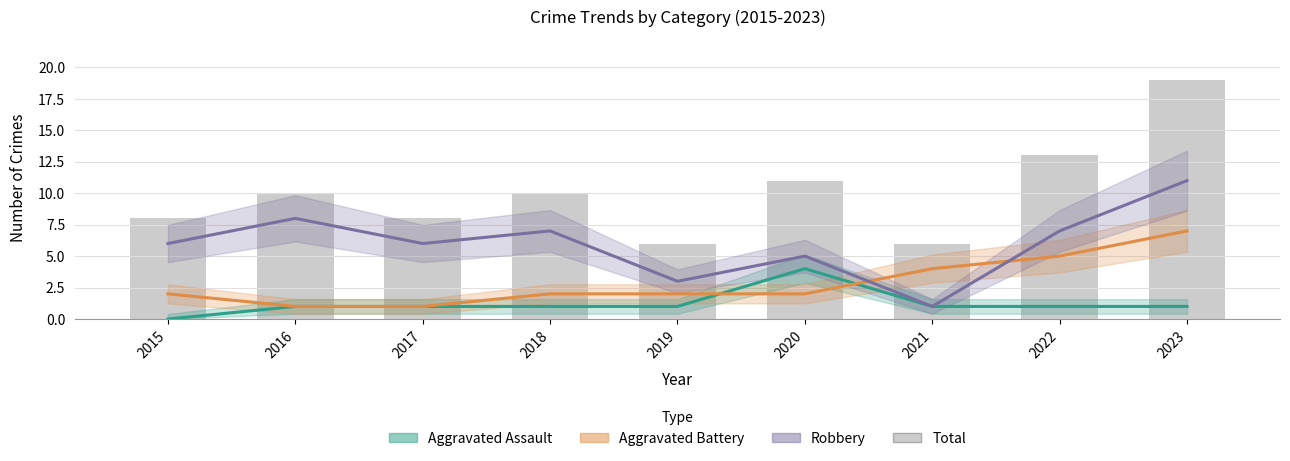

At which label does Robbery reach its peak?

2023